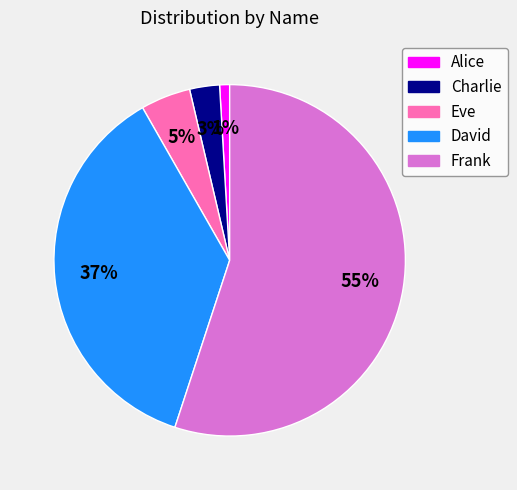

Which has a higher value, Eve or David?

David